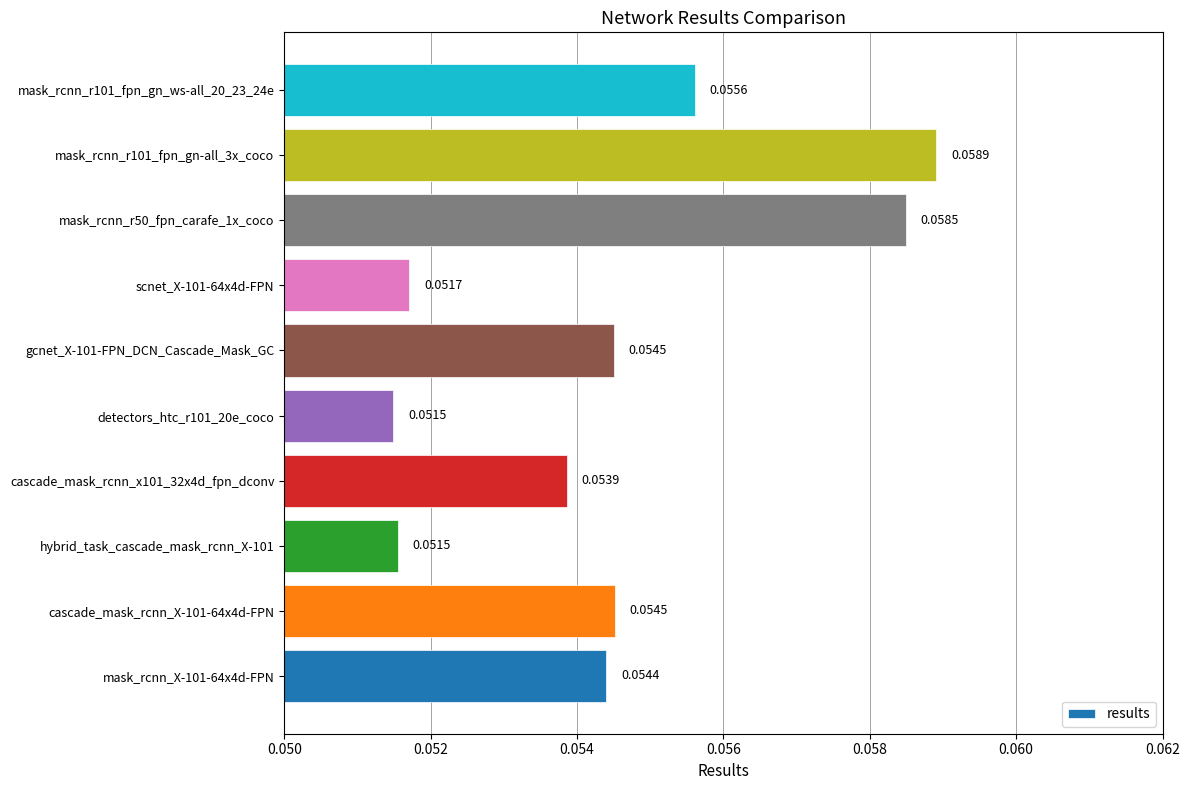

Which has a higher value, cascade_mask_rcnn_x101_32x4d_fpn_dconv or scnet_X-101-64x4d-FPN?

cascade_mask_rcnn_x101_32x4d_fpn_dconv